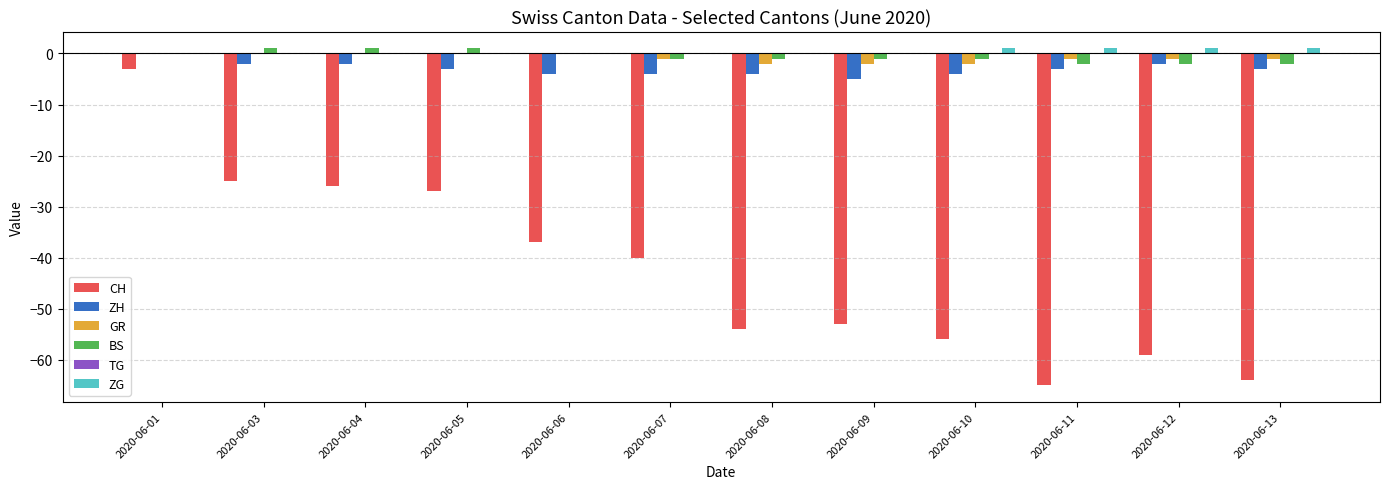

Are the bars grouped side by side (vs. stacked)?

Yes